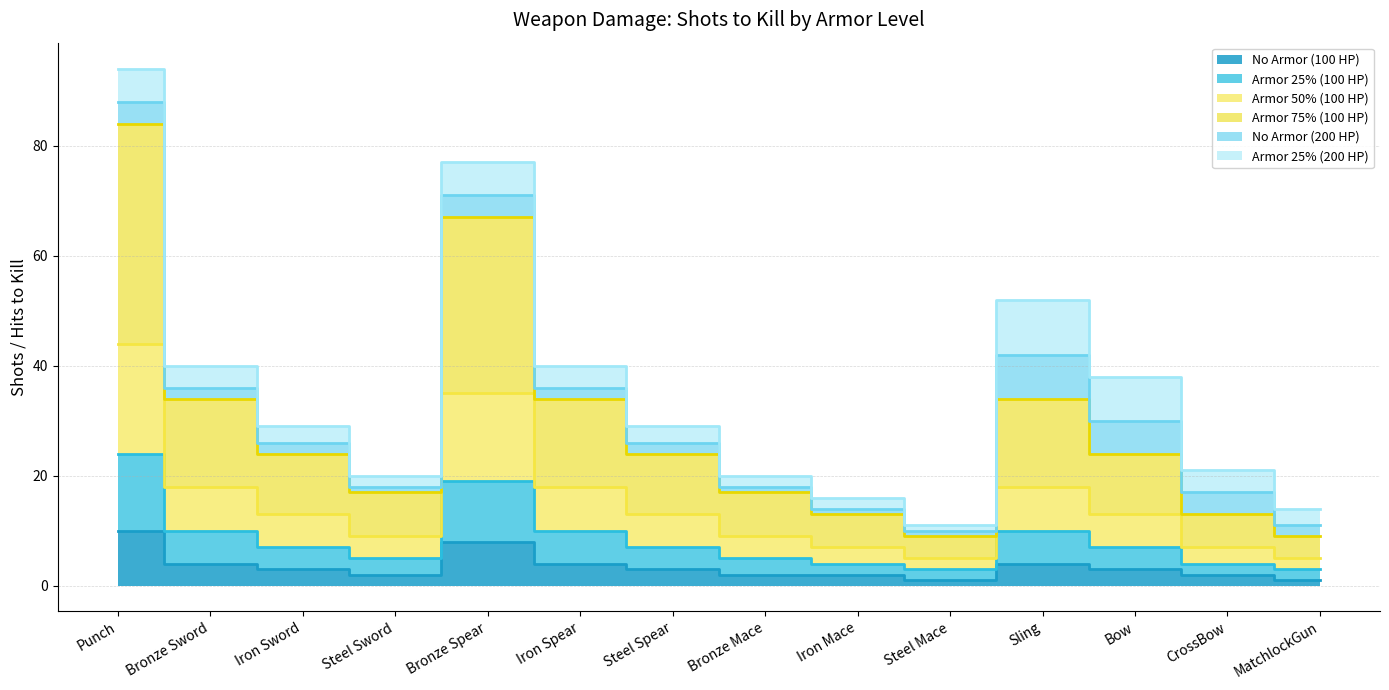

What is the difference between the highest and lowest values at MatchlockGun?

8